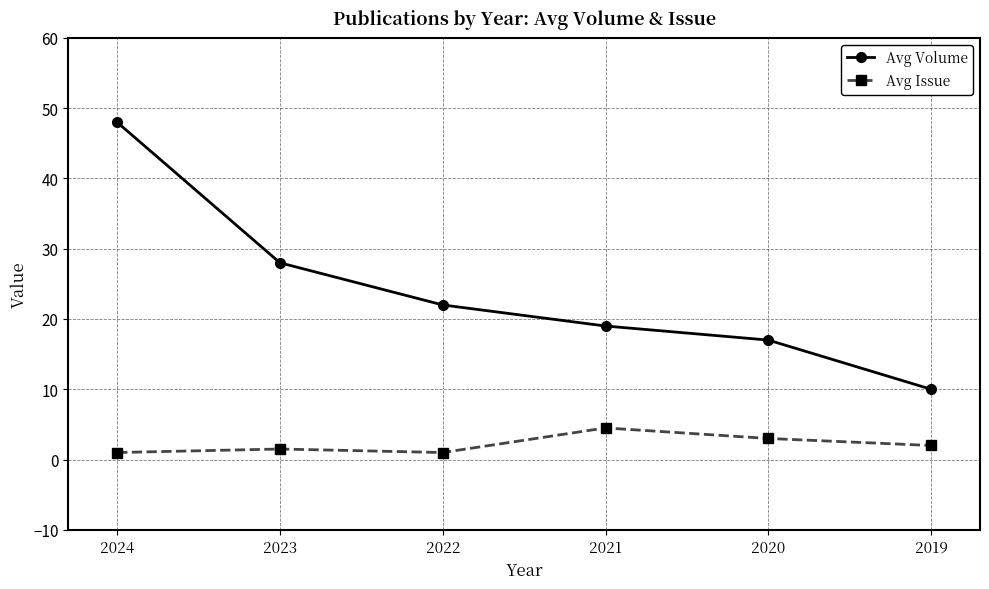

Is it true that Avg Volume equals 11.0 at 2022?

False